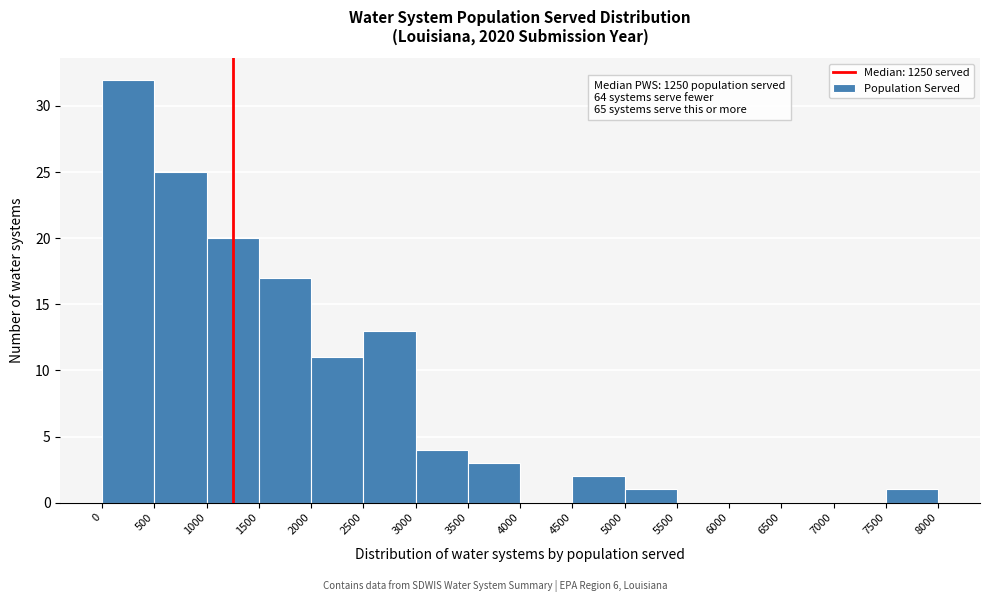

Over which range of the x-axis is the bar tallest?

0 to 500